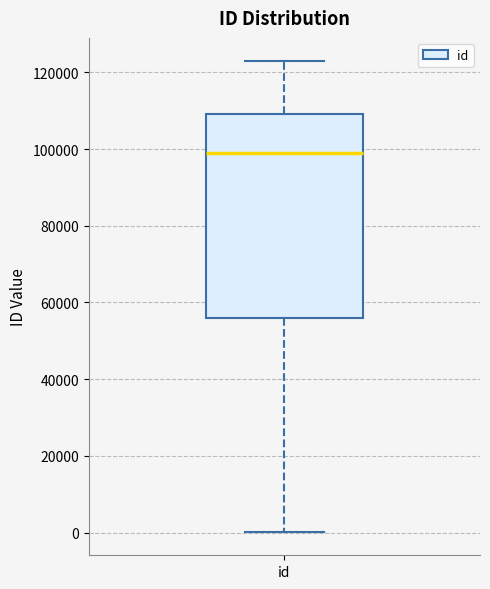

Where does the lower whisker of the box for id end on the y-axis? The values are not printed on the chart, so give them approximately, as read against the axis.

0